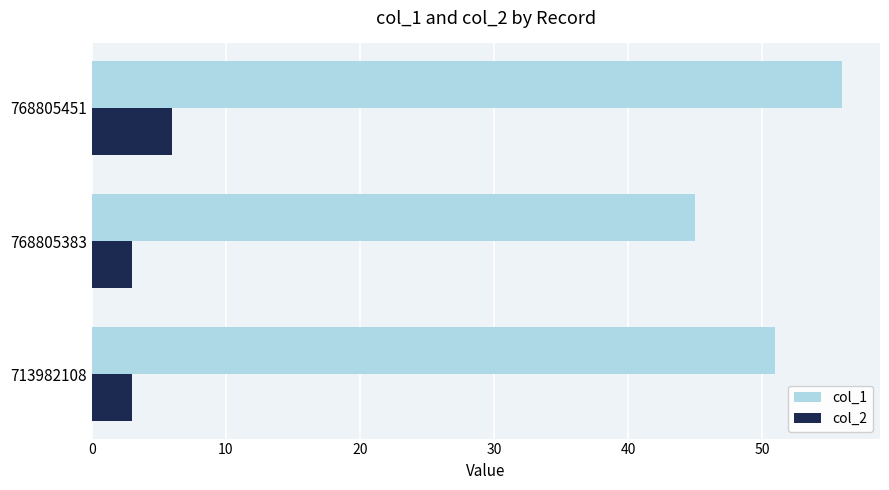

What is the difference between the maximum and minimum values in the col_1 series?

11